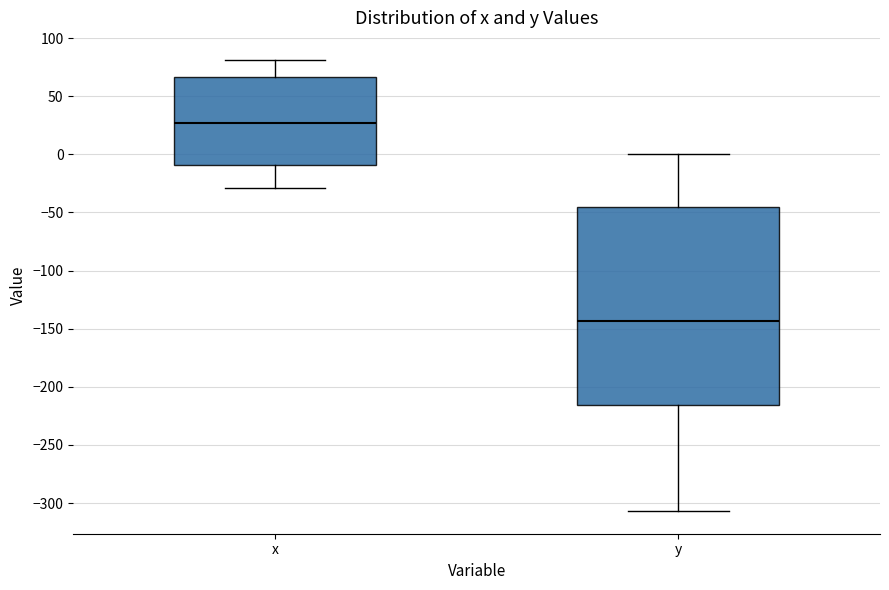

Reading left to right, read every box against the y-axis: the position of its median line, the range the box covers, and the ends of its whiskers. The values are not printed on the chart, so give them approximately, as read against the axis.

x: median 25, box -10 to 65, whiskers -30 to 80
y: median -145, box -215 to -45, whiskers -305 to 0